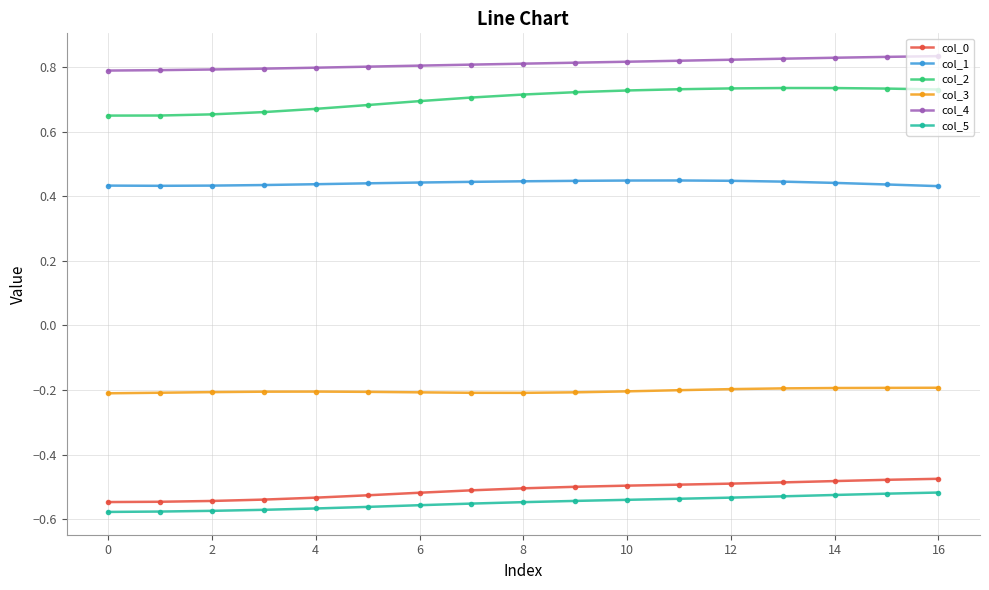

What is the sum of all col_3 values?

-3.4